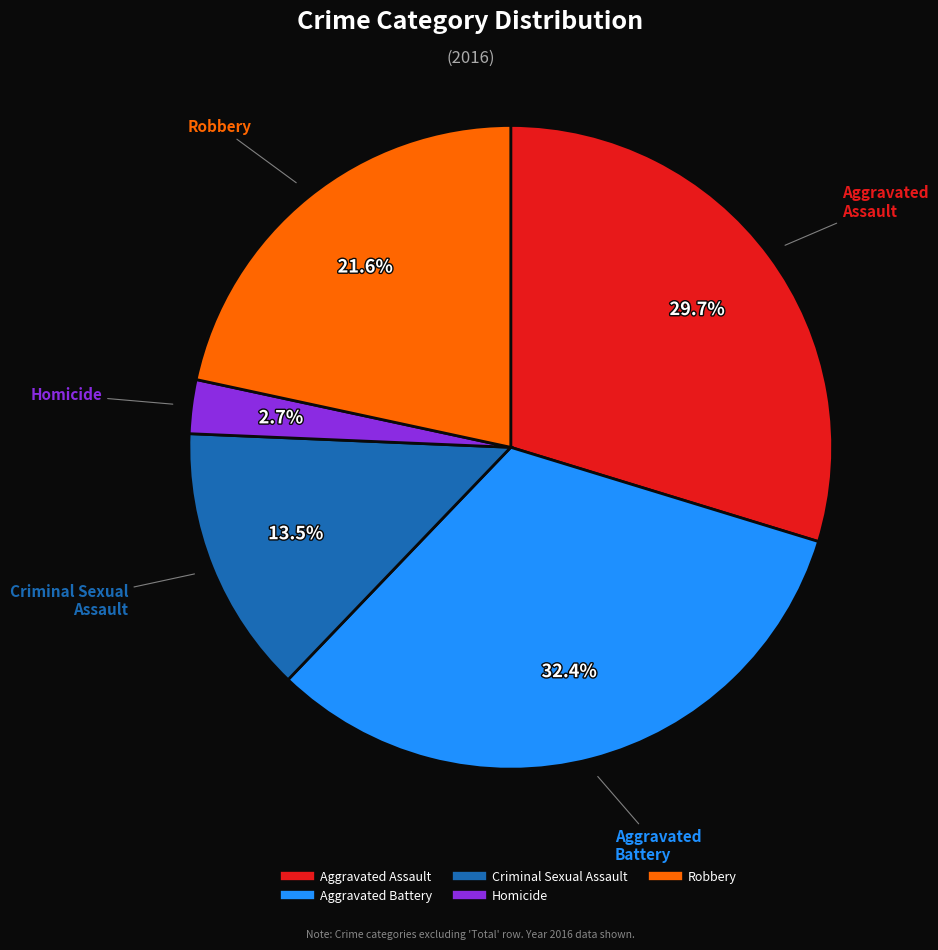

To the nearest percent, what is the combined percentage of Homicide and Criminal Sexual Assault?

16%